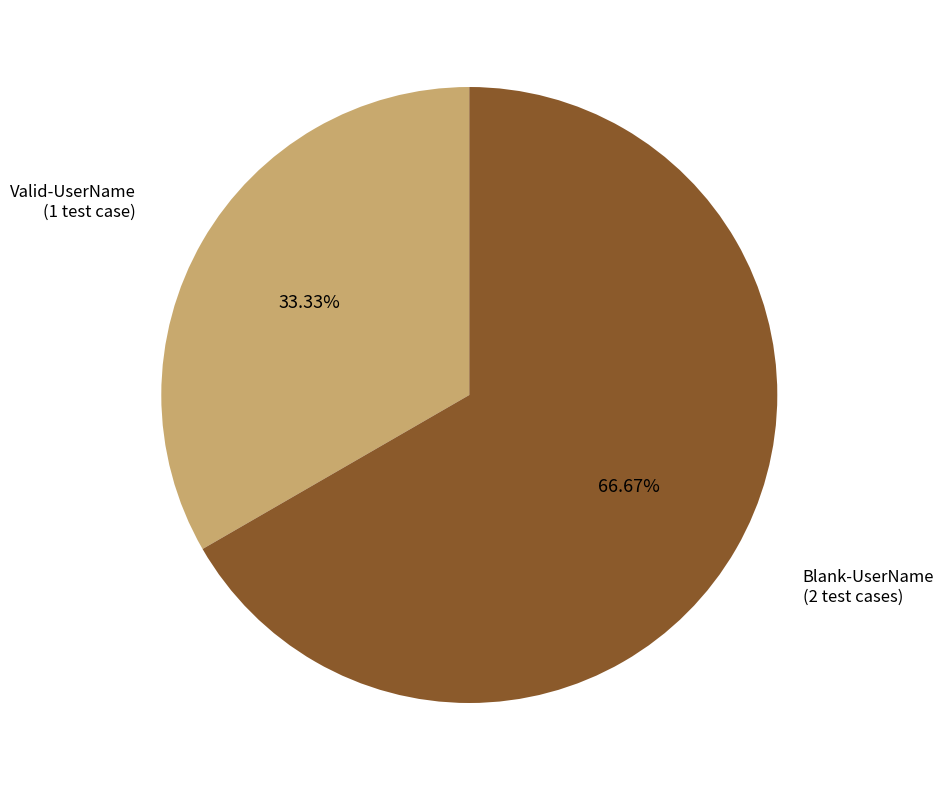

To the nearest percent, what is the difference between the largest and smallest slice percentages?

33%